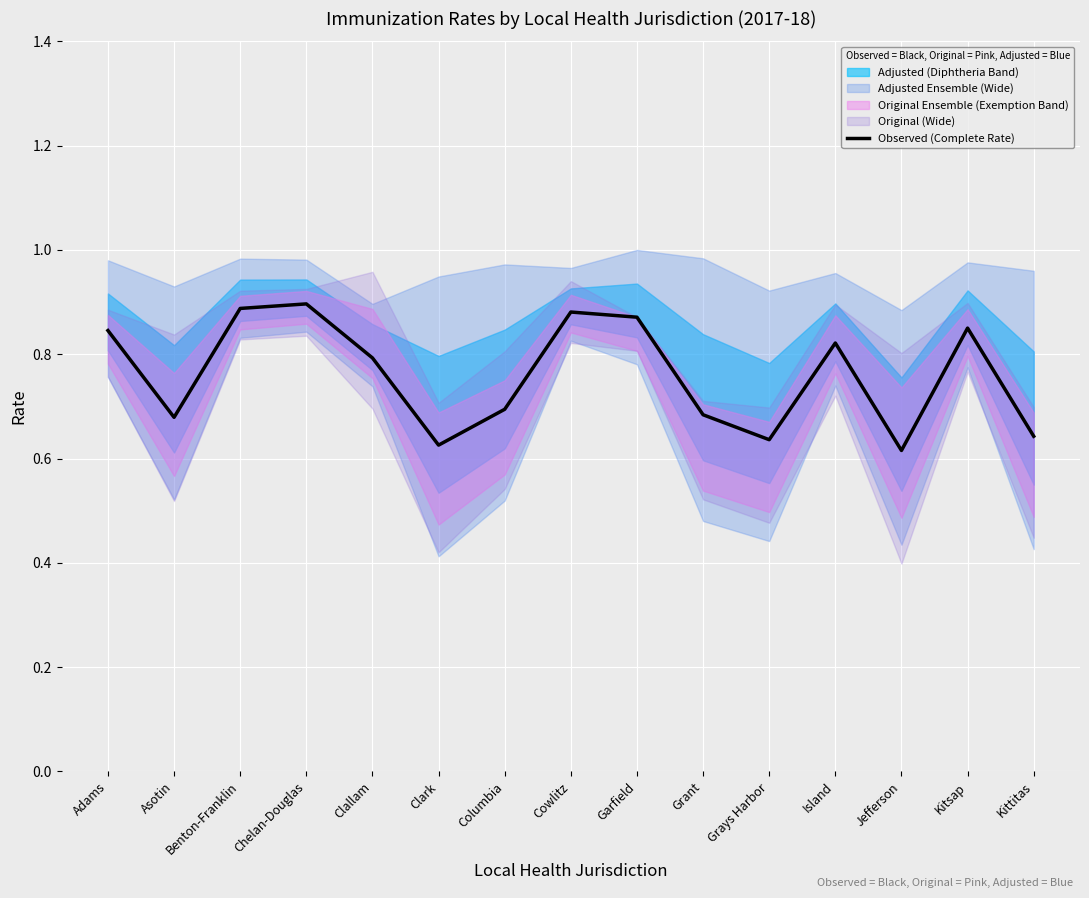

What is the change in value from Island to Jefferson?

-0.2